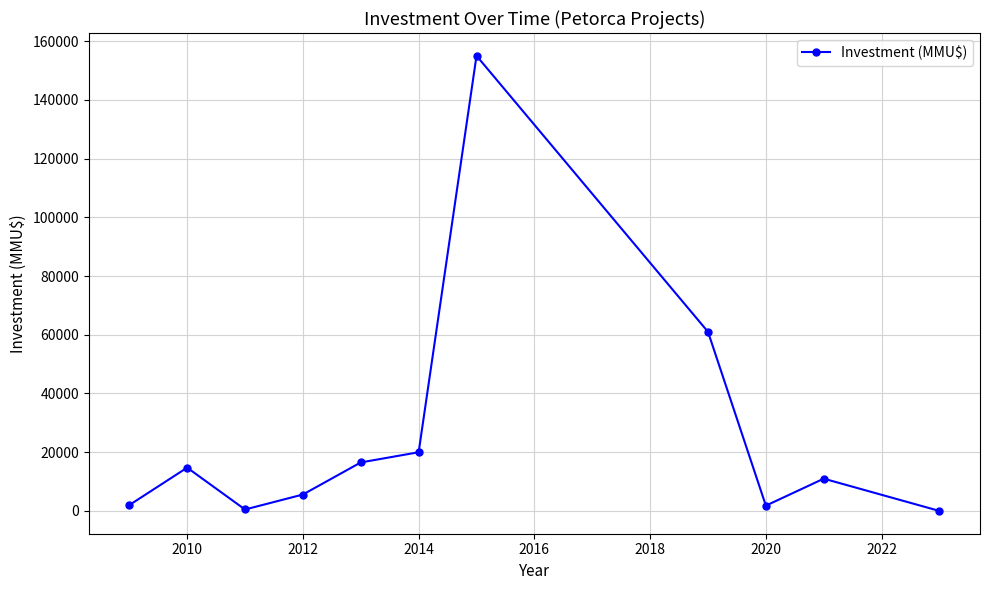

What is the difference between the second highest and second lowest values?

60500.0